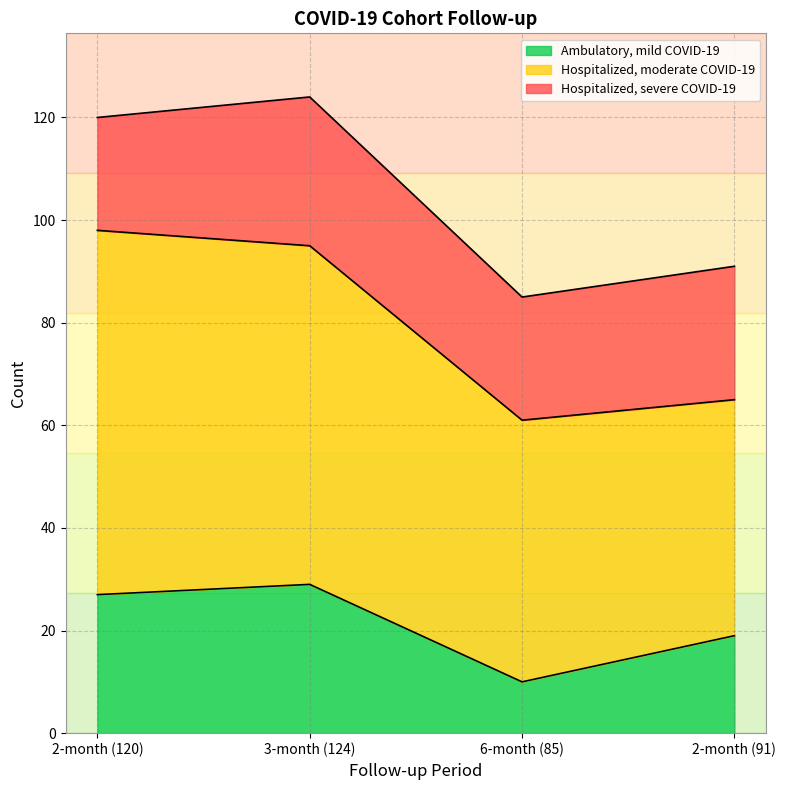

What position from the right is 2-month (120)?

4